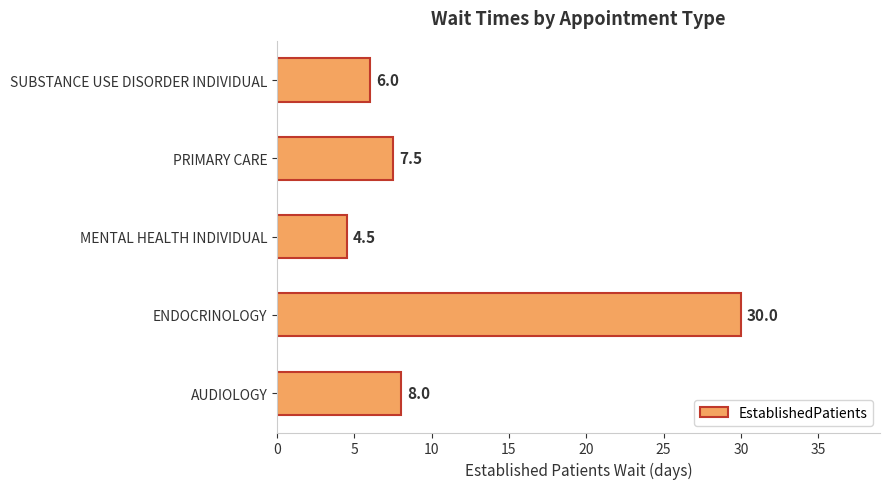

What is the average value?

11.2